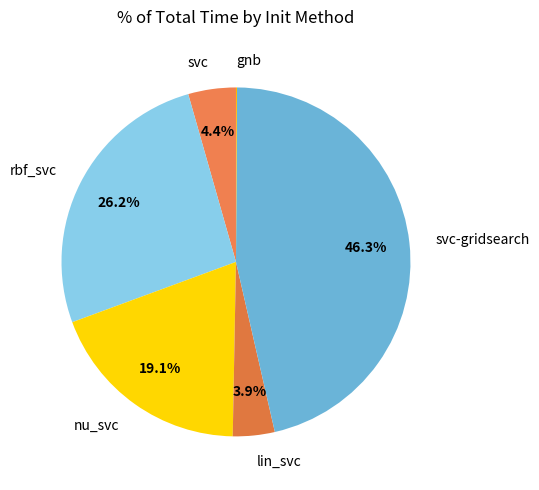

What percentage is the svc-gridsearch slice, to the nearest percent?

46%